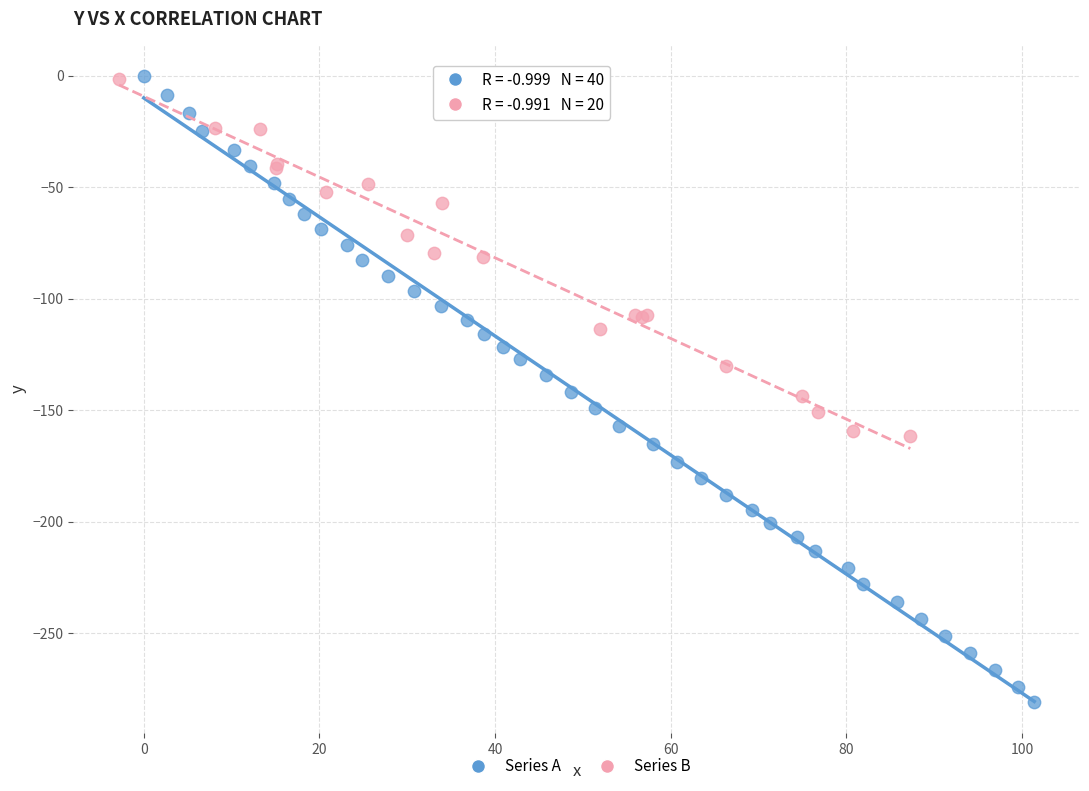

Which series contains the lowest Y value?

Series A